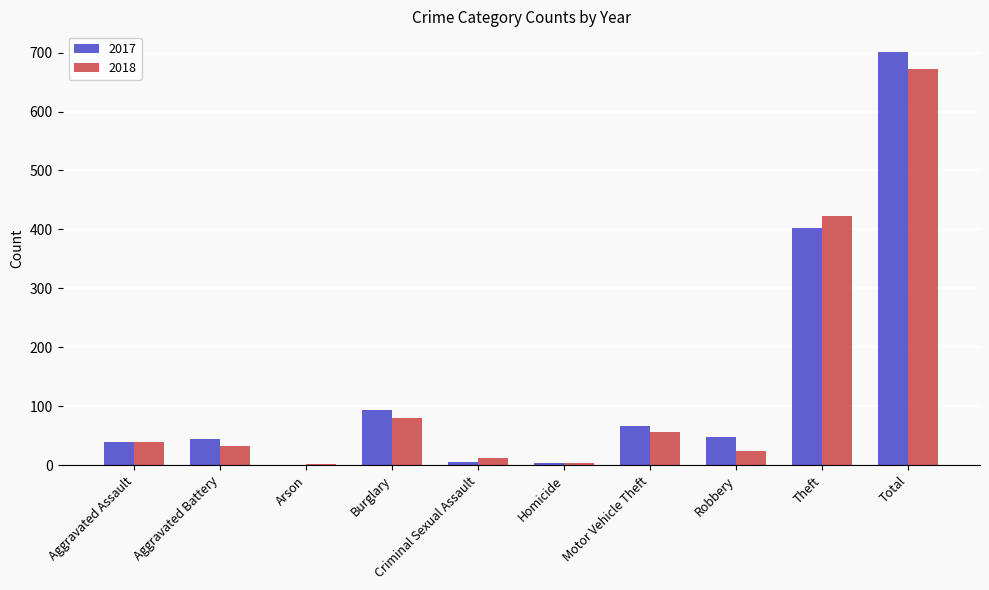

At which category is the sum across all series the highest?

Total